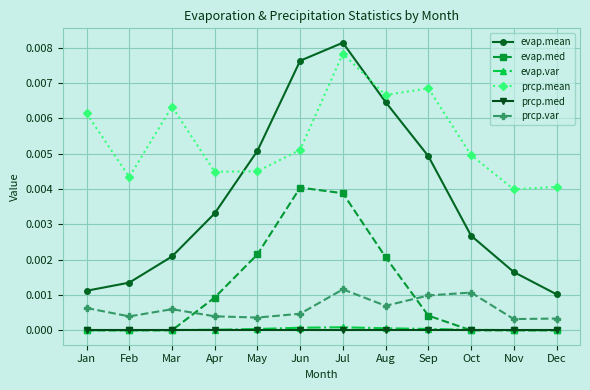

Does the chart display data point markers on the line(s)?

Yes